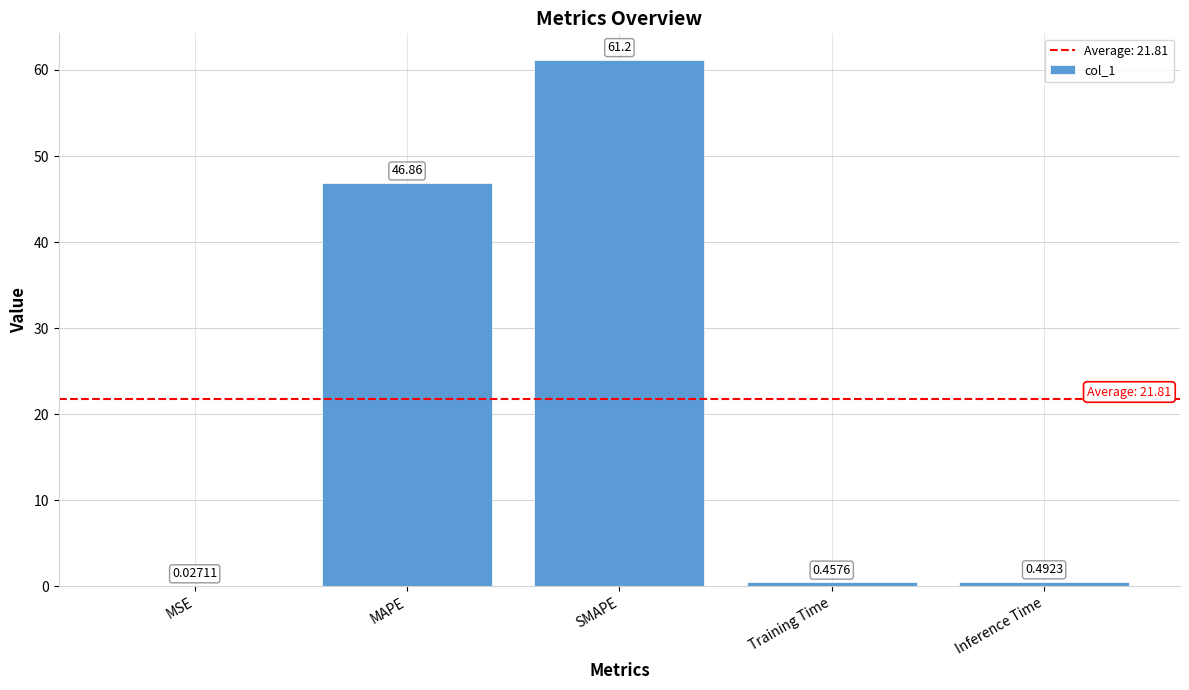

Is it true that the value at SMAPE is 61.2?

True